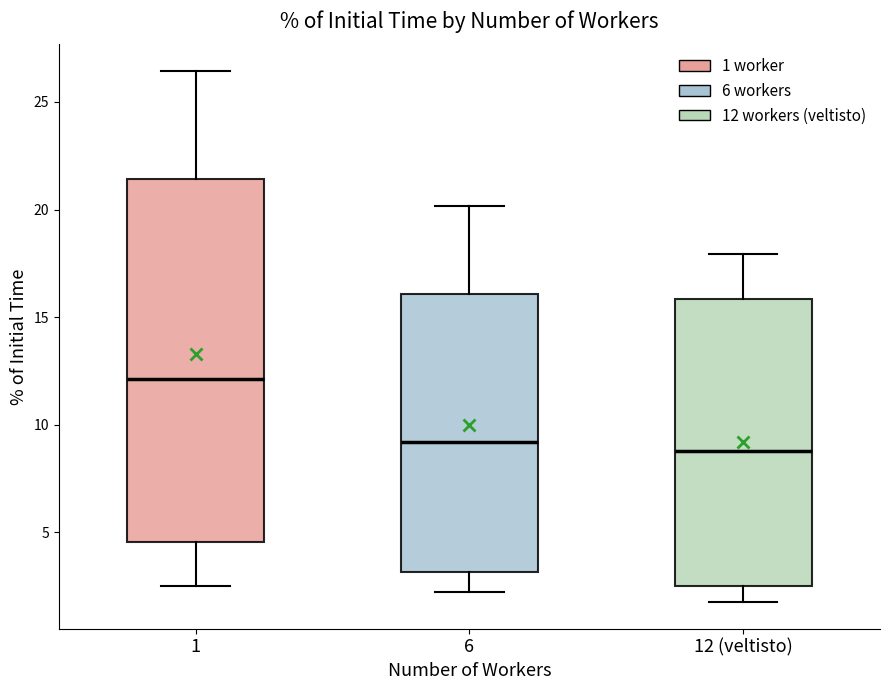

Reading left to right, read every box against the y-axis: the position of its median line, the range the box covers, and the ends of its whiskers. The values are not printed on the chart, so give them approximately, as read against the axis.

1: median 12.0, box 4.5 to 21.5, whiskers 2.5 to 26.5
6: median 9.0, box 3.0 to 16.0, whiskers 2.0 to 20.0
12 (veltisto): median 9.0, box 2.5 to 16.0, whiskers 2.0 to 18.0